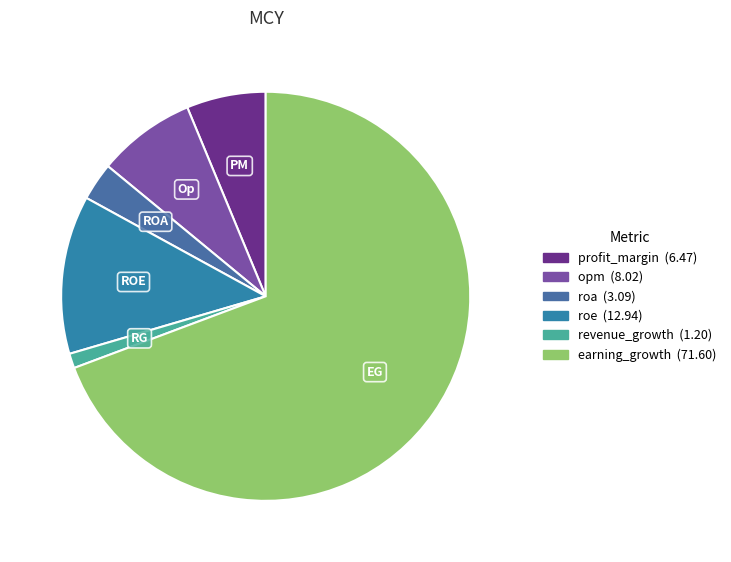

What percentage is the roe slice, to the nearest percent?

13%